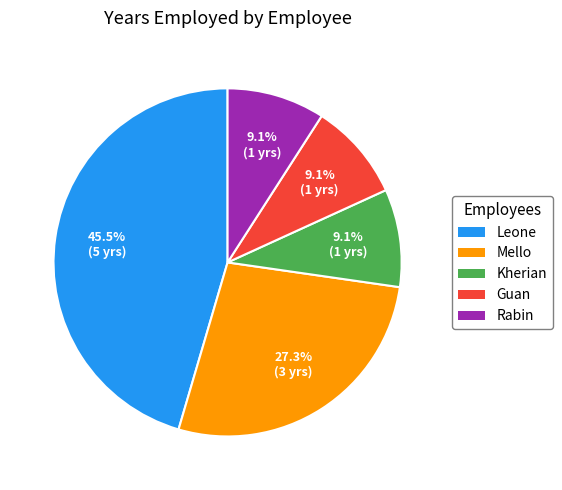

Which slice is the largest?

Leone